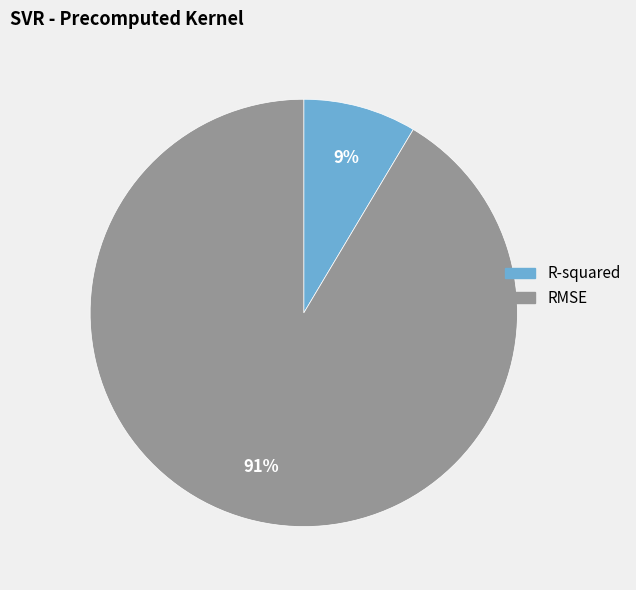

Count the number of slices in the pie.

2